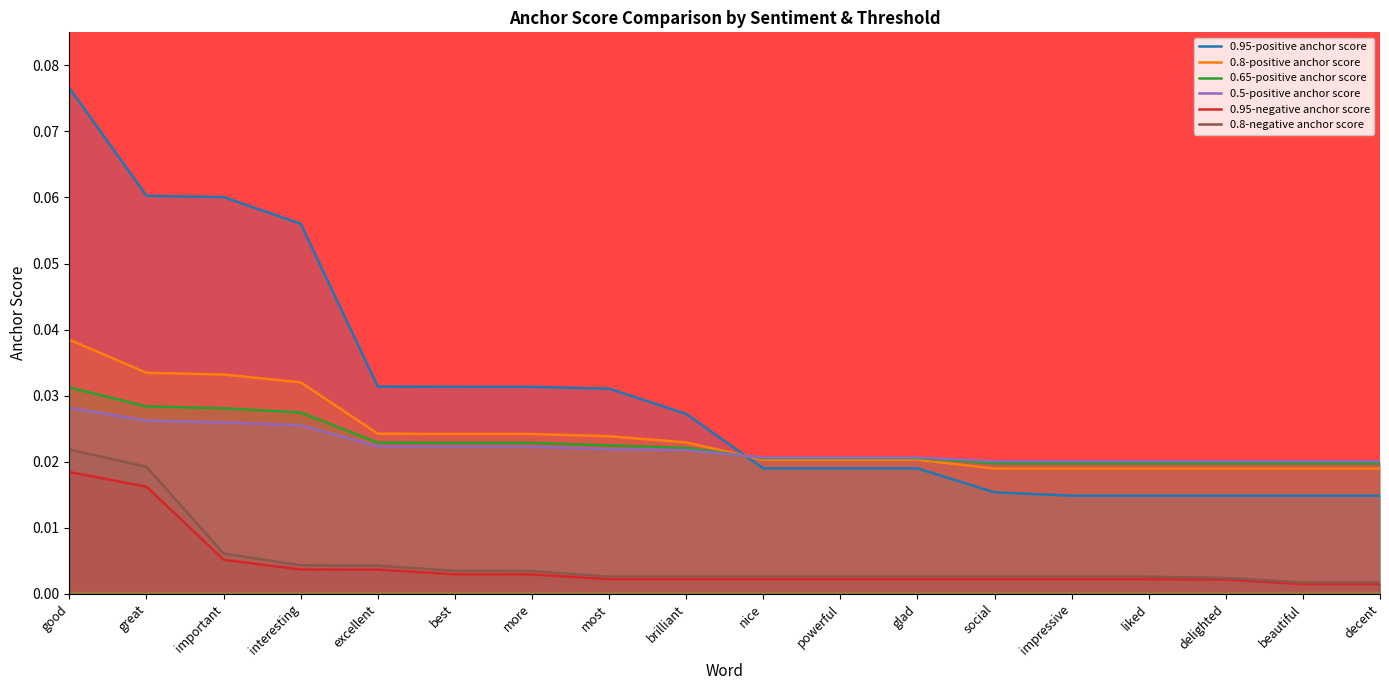

Between which two adjacent categories do 0.8-positive anchor score and 0.95-positive anchor score first intersect?

brilliant and nice